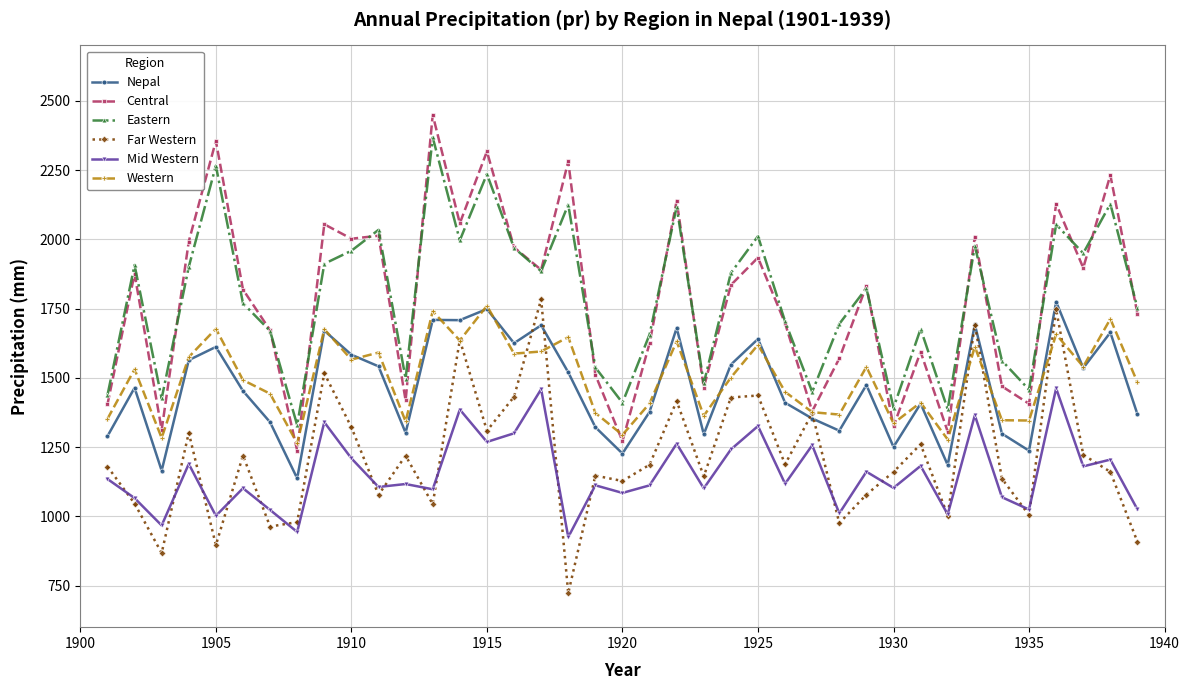

True or false: Eastern and Western intersect in this chart.

False